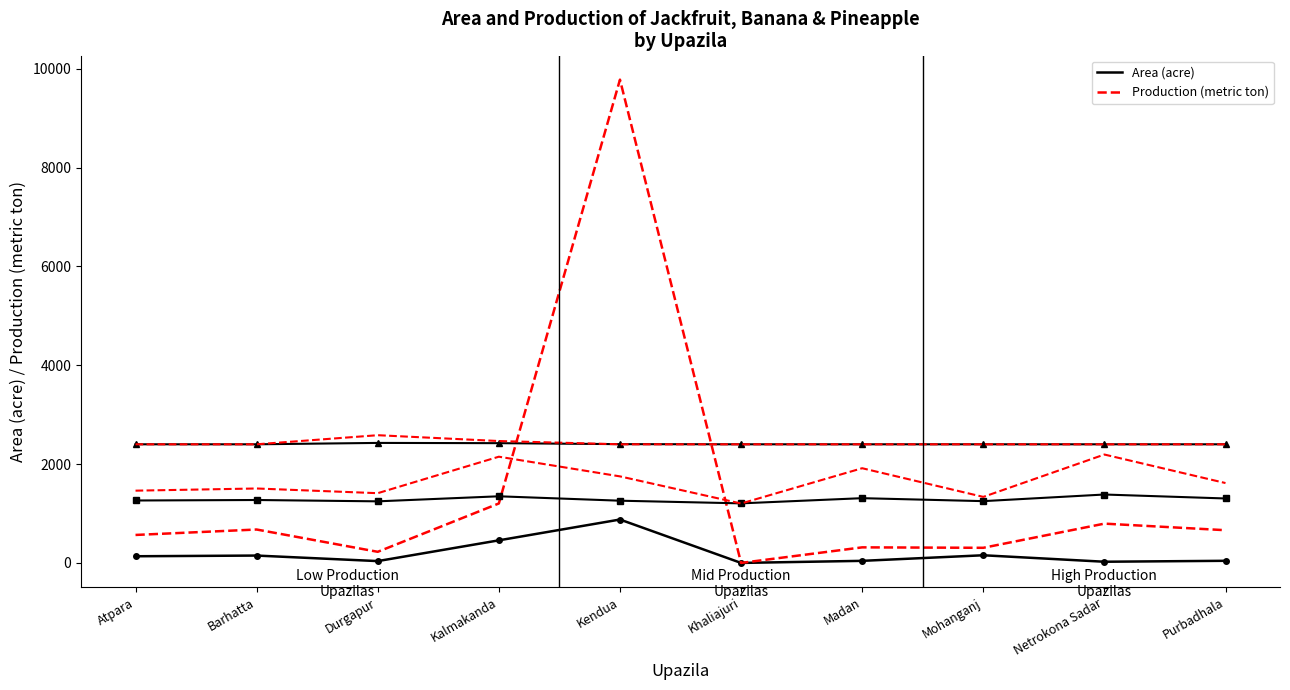

The Jackfruits Production series shows 1029 at Purbadhala. True or false?

False